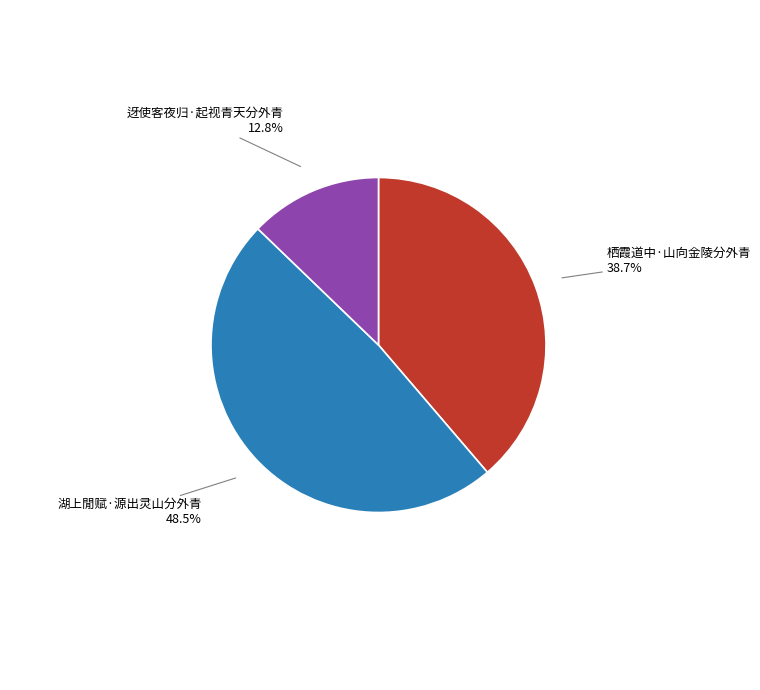

Is it true that 迓使客夜归·起视青天分外青 is 20% of the pie?

False